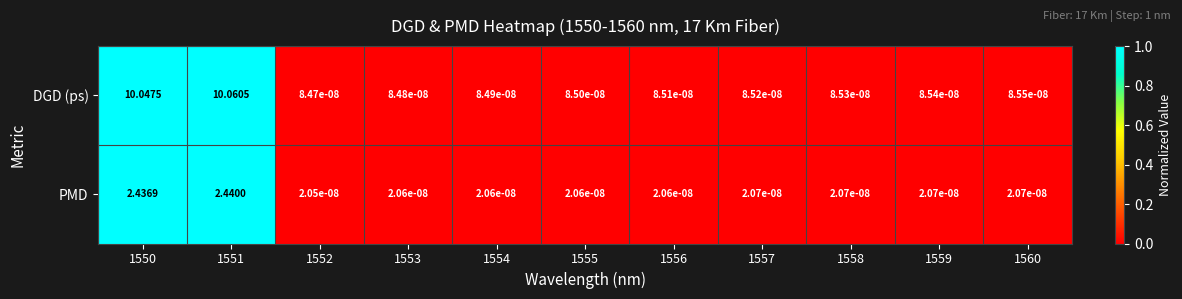

Between 1555 and 1557, which series saw the biggest shift?

DGD (ps)